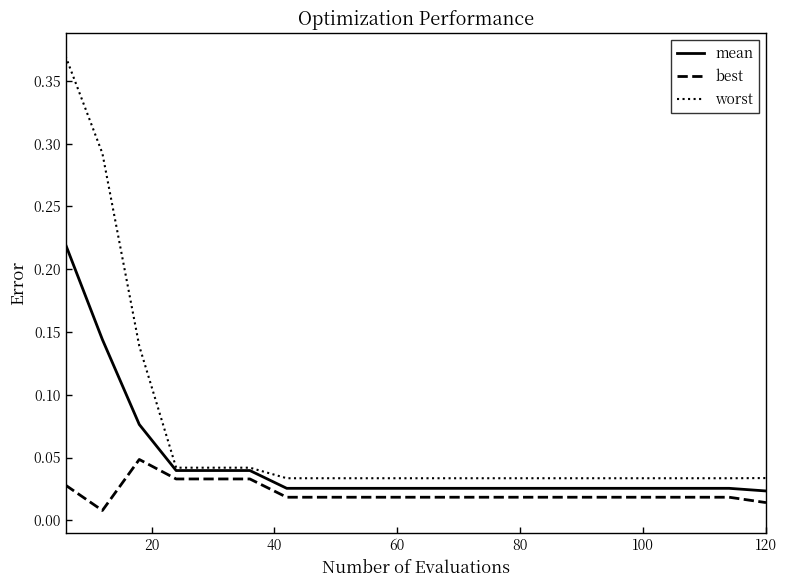

Which series has the largest total across all categories?

worst